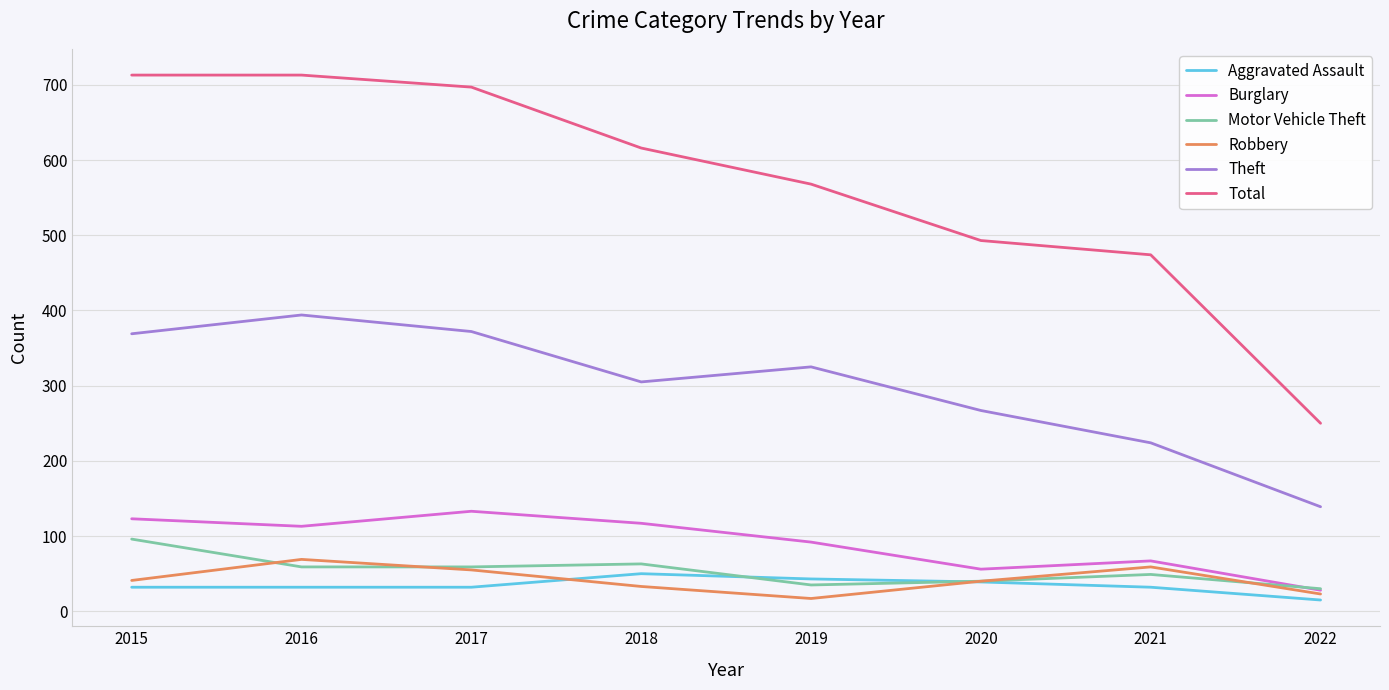

True or false: Aggravated Assault has a value of 32 at 2017.

True